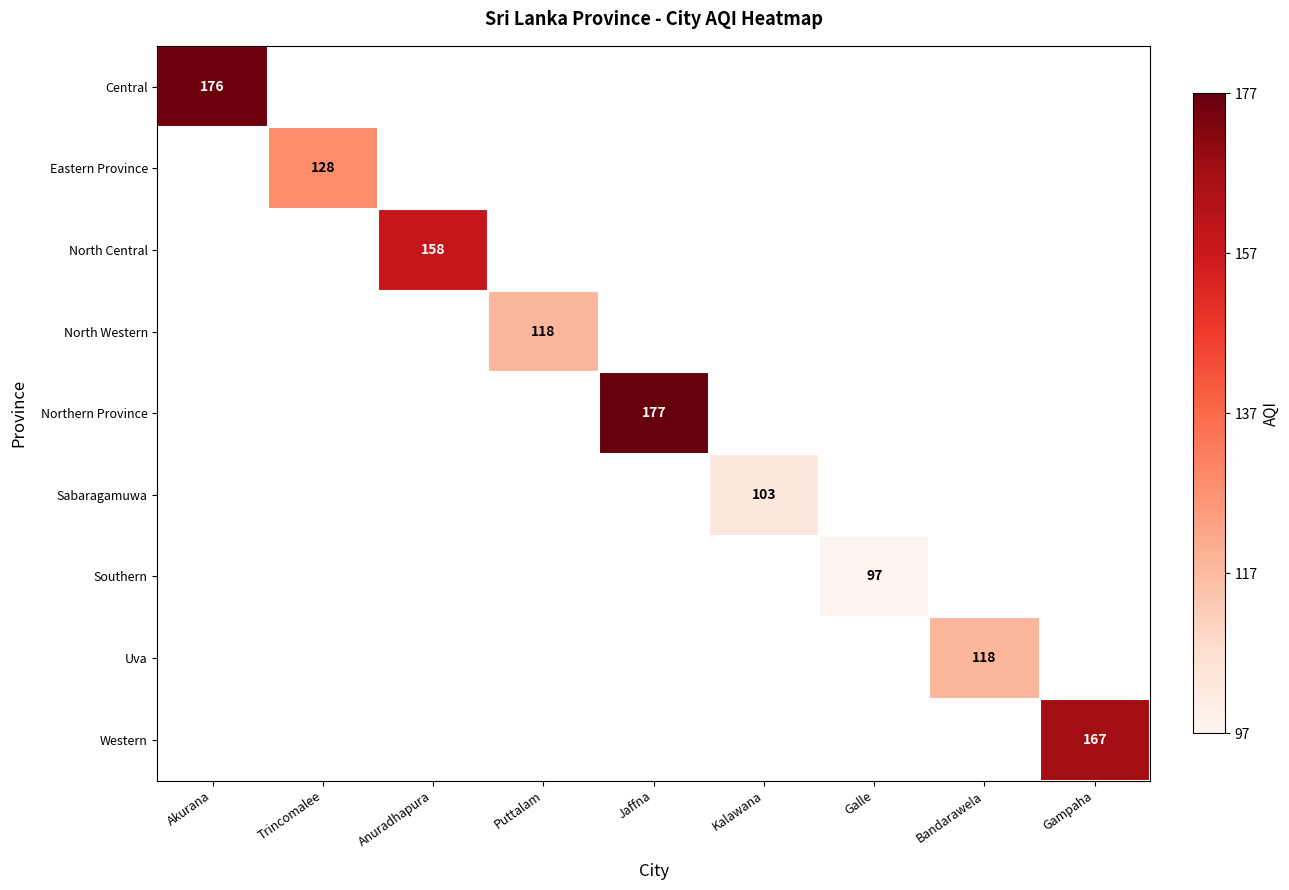

Is it true that Northern Province equals 48 at Jaffna?

False